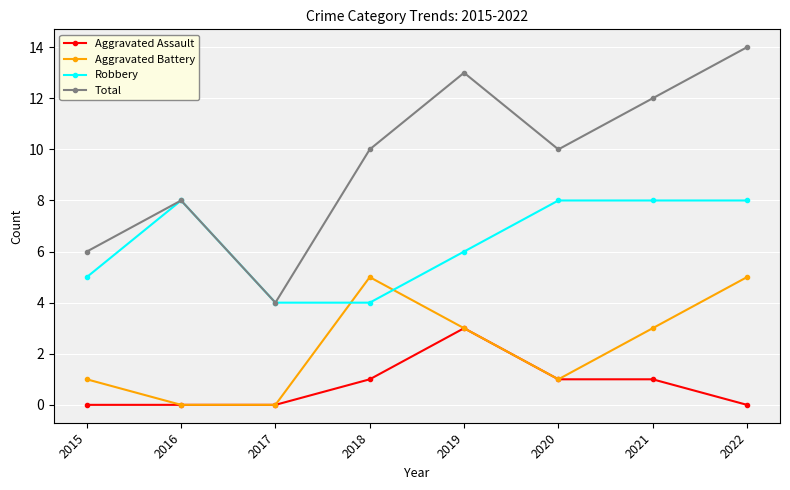

What is the sum of the Total values at 2022 and 2017?

18